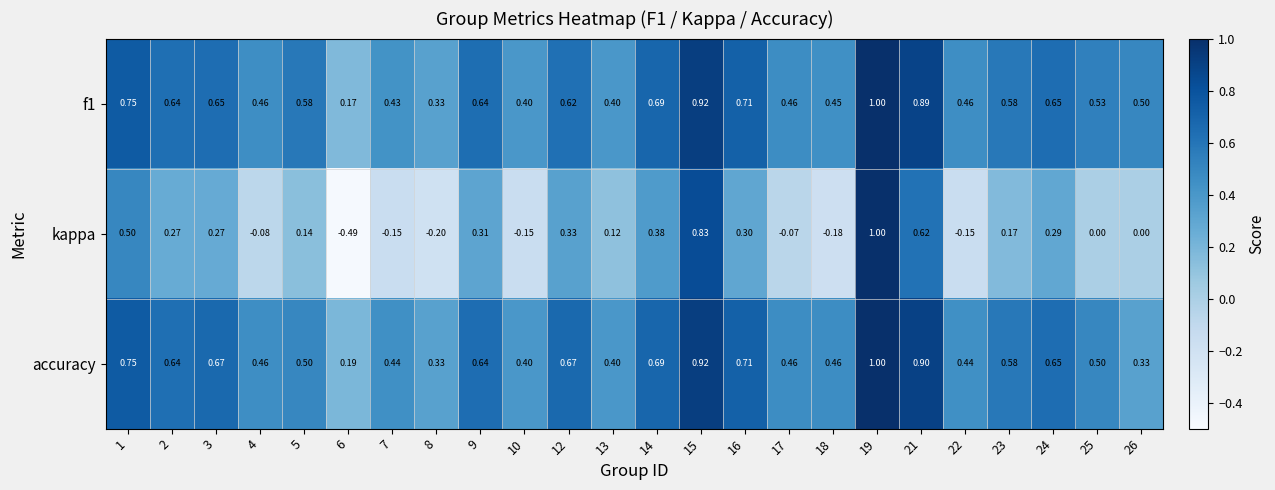

Which series has the largest range (max minus min)?

kappa